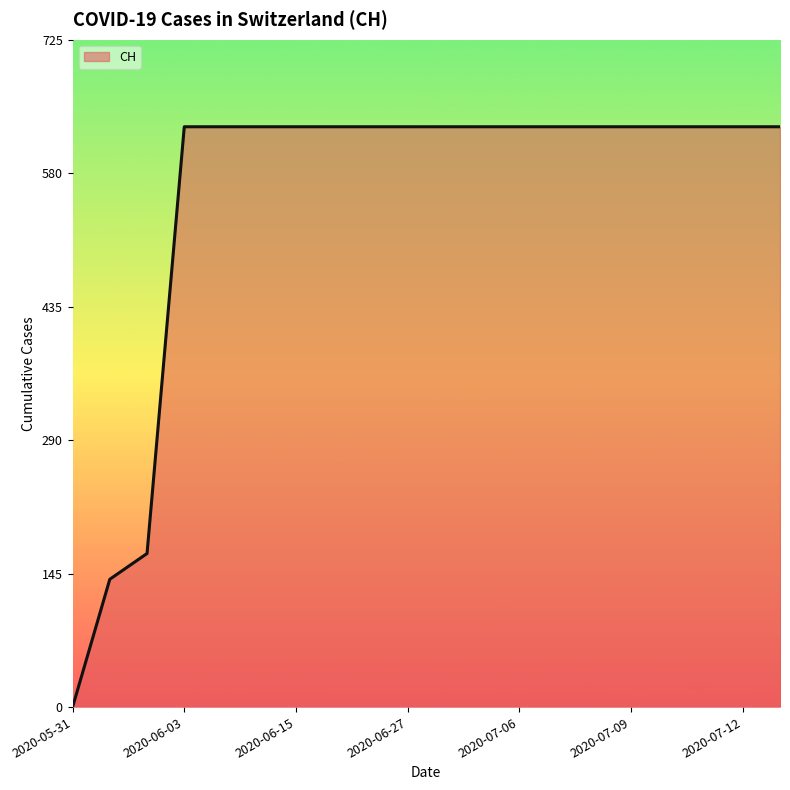

What is the difference between the maximum and minimum values?

631